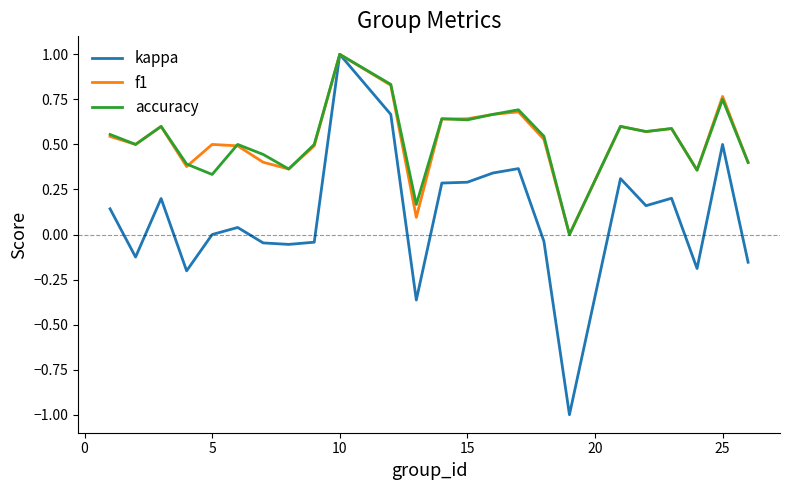

Which series has the widest spread of values?

kappa